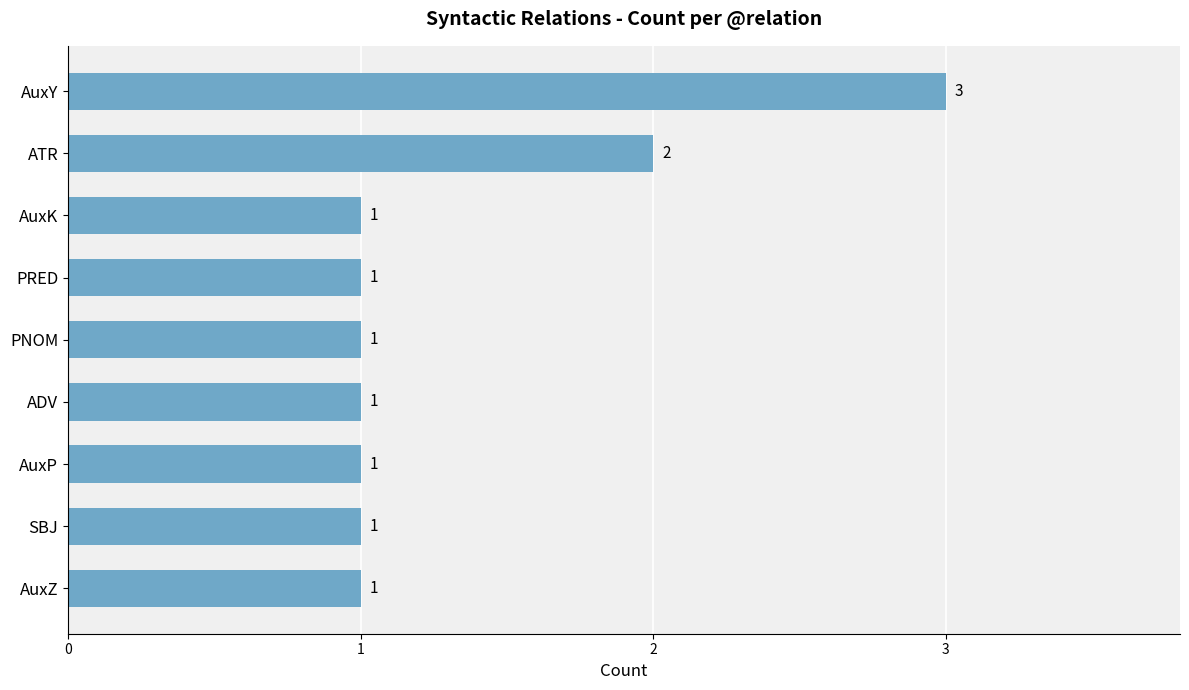

Does the chart contain any negative values?

No